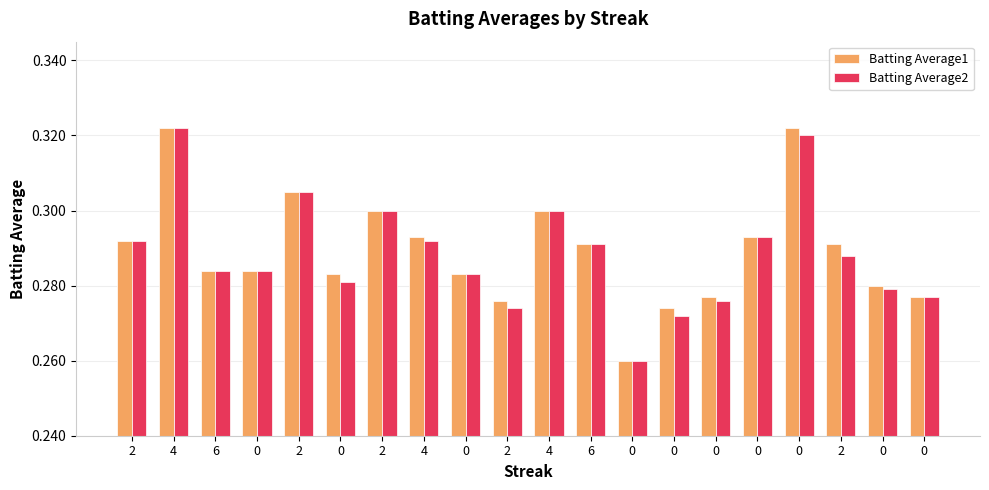

Between 6 and 2, which is larger?

6